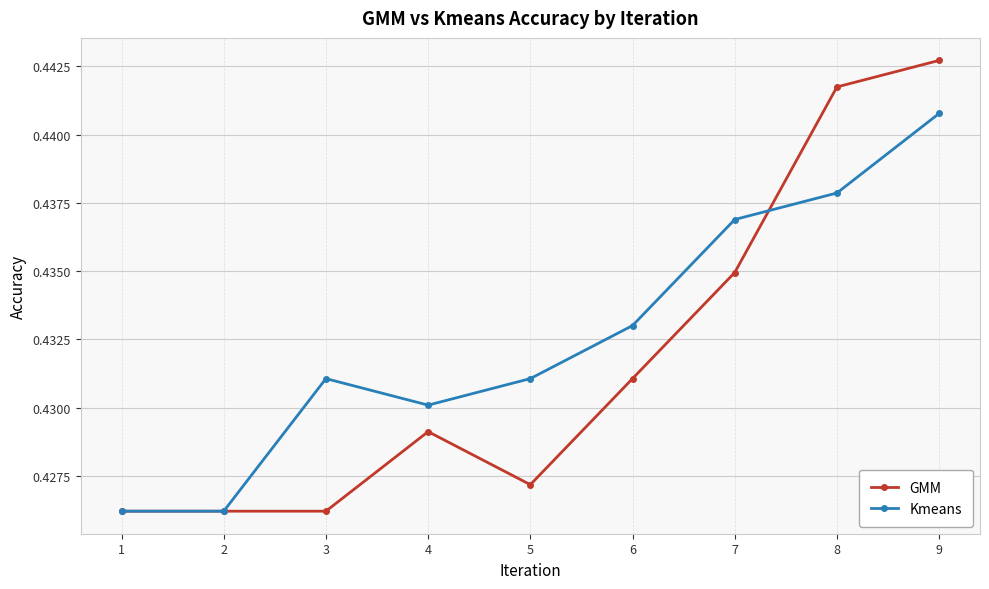

How many lines are shown in the chart?

2